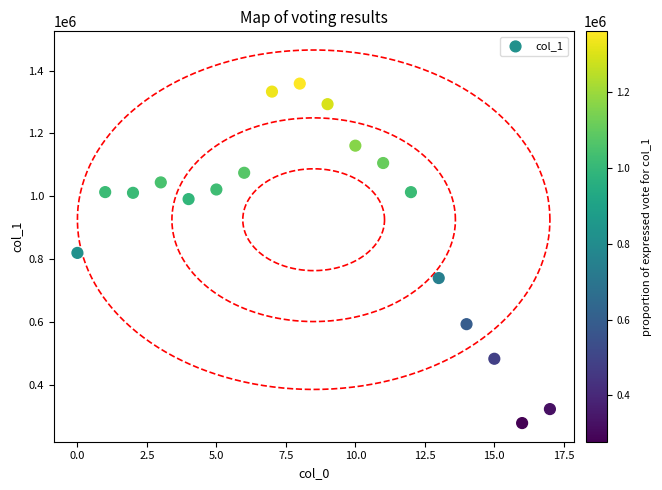

What is the range of Y values (max minus min)?

1080048